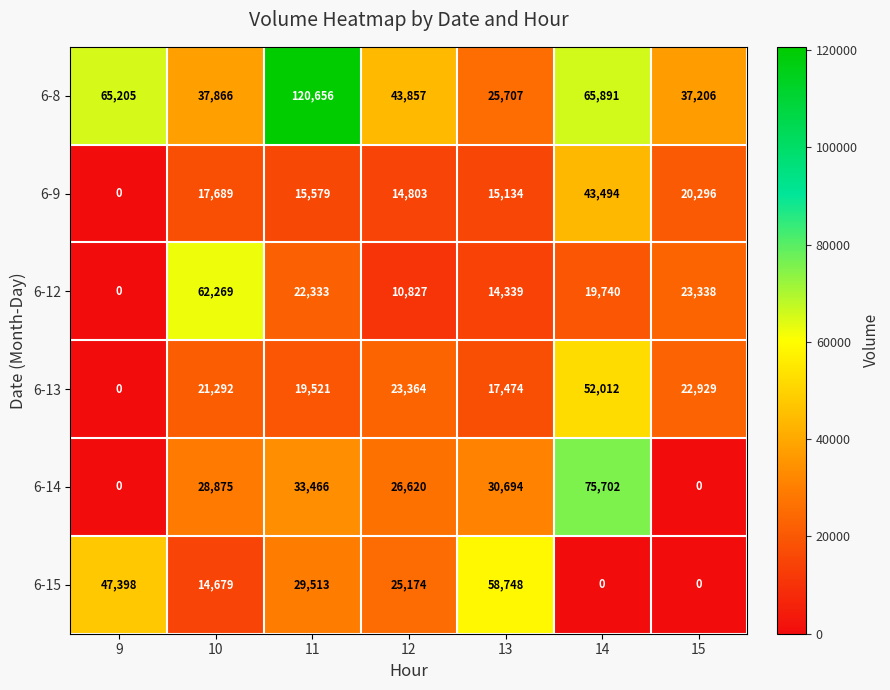

Which series has the largest range (max minus min)?

6-8